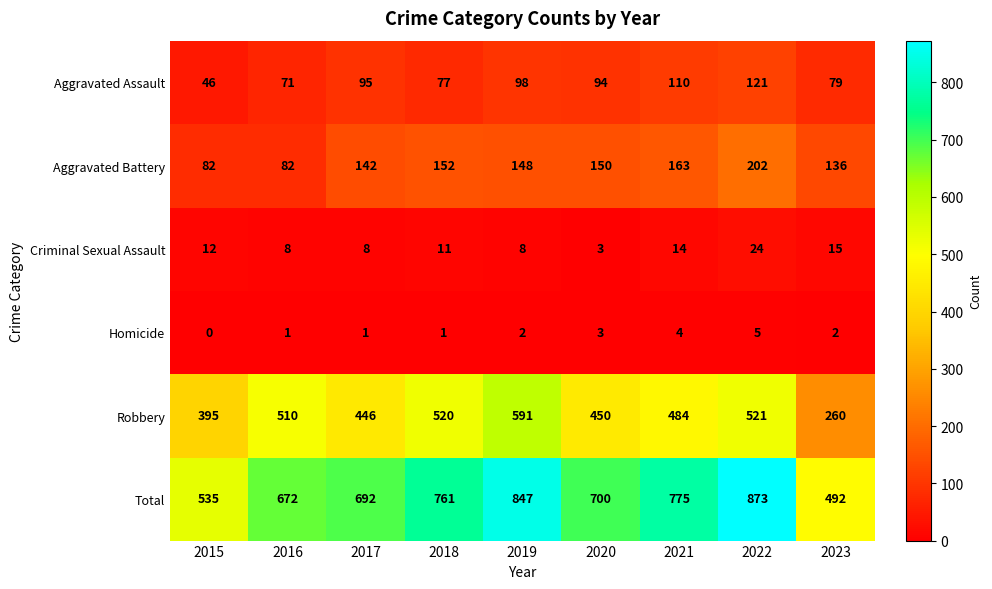

True or false: Homicide has a value of 4 at 2021.

True